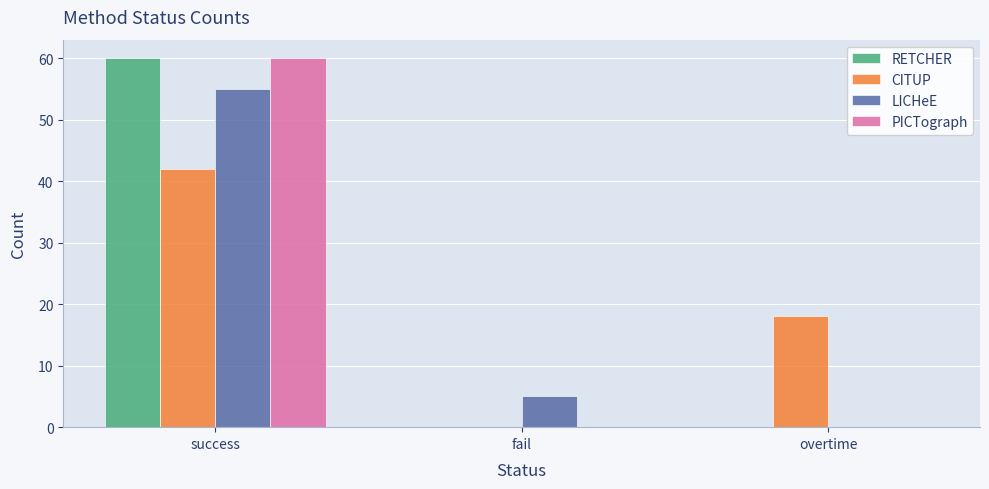

What value does the LICHeE series have at fail?

5